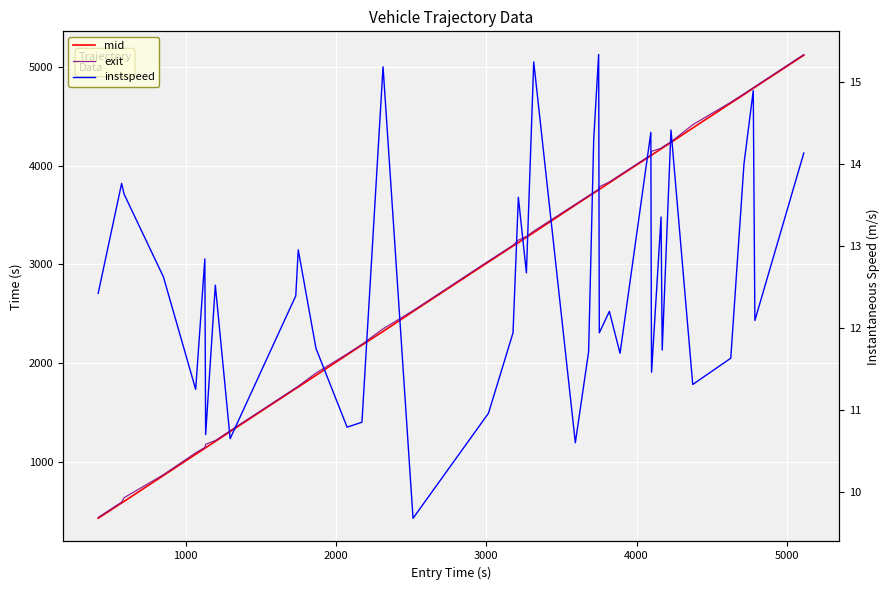

Which series has the widest spread of values?

mid